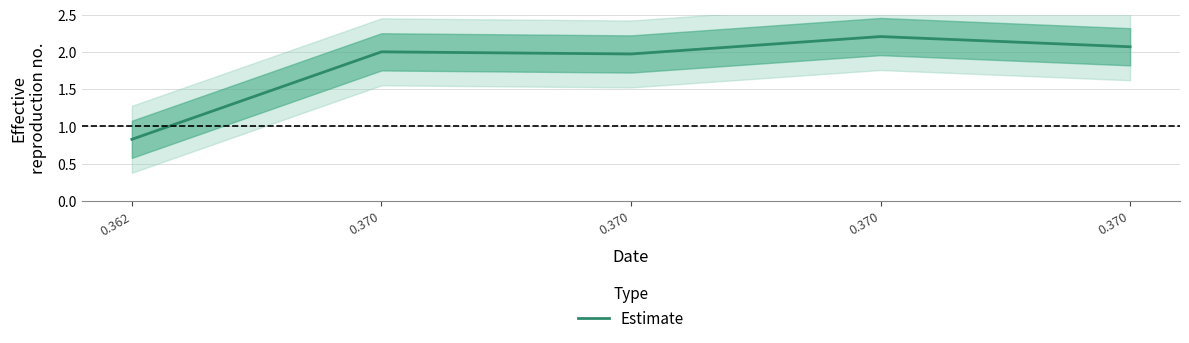

List the labels in order of value, largest first.

0.370, 0.370, 0.370, 0.370, 0.362